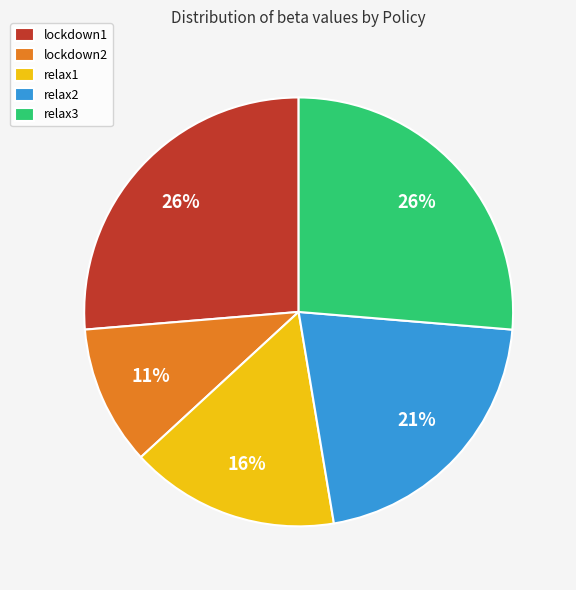

Combined, do relax1 and lockdown2 account for over 50%?

No